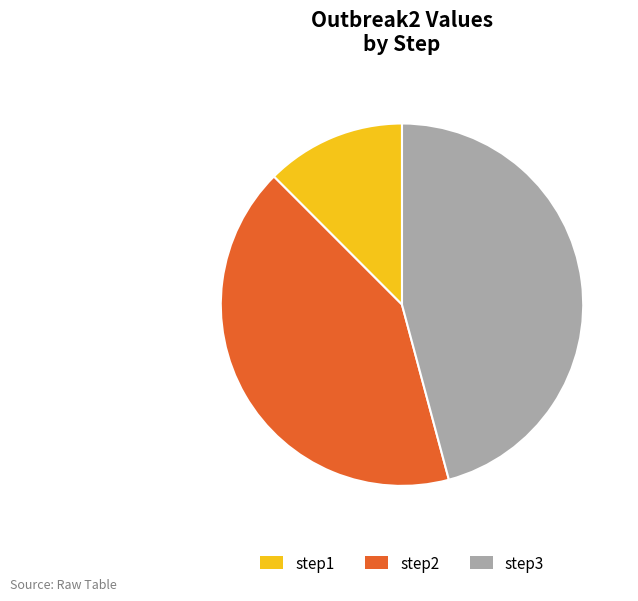

Is there any slice that represents more than half of the pie?

No